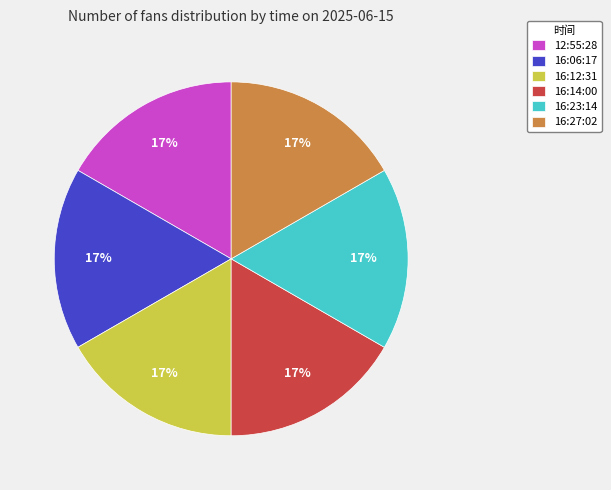

Count the number of slices in the pie.

6